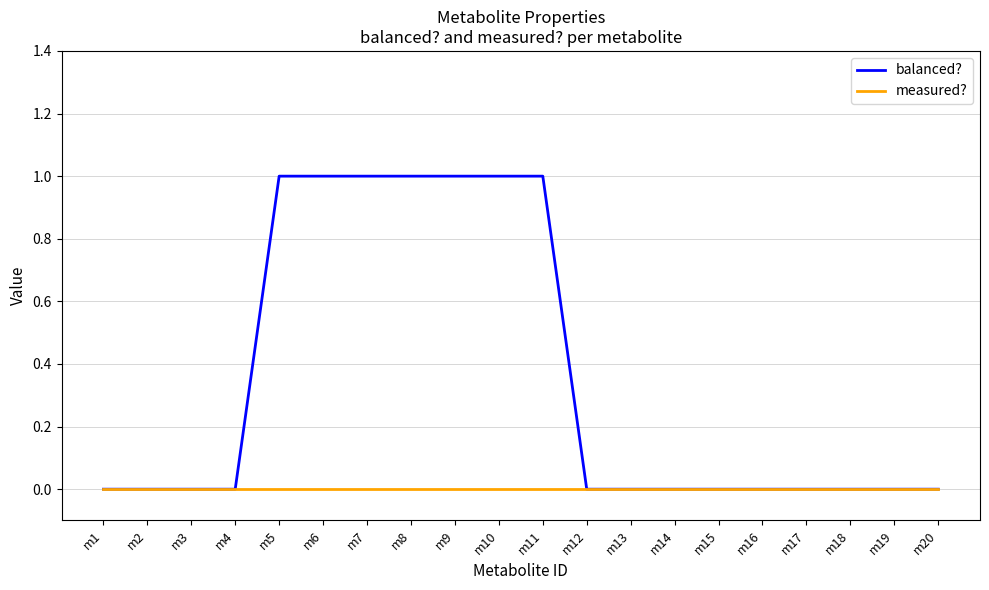

Count the balanced? values in the range 0 to 1.

20